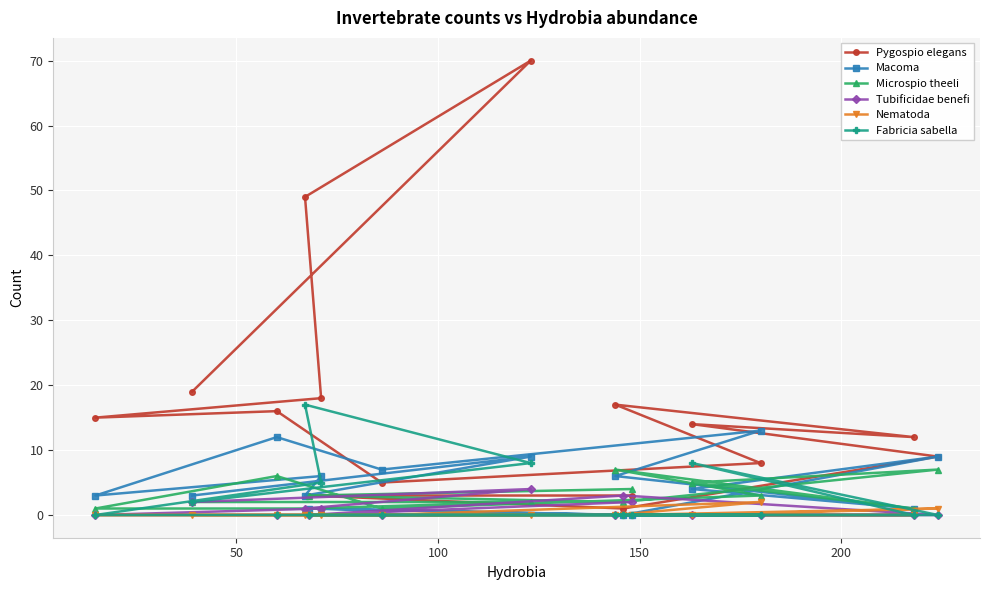

What is the value of the Macoma point at the 15th from the left?

9